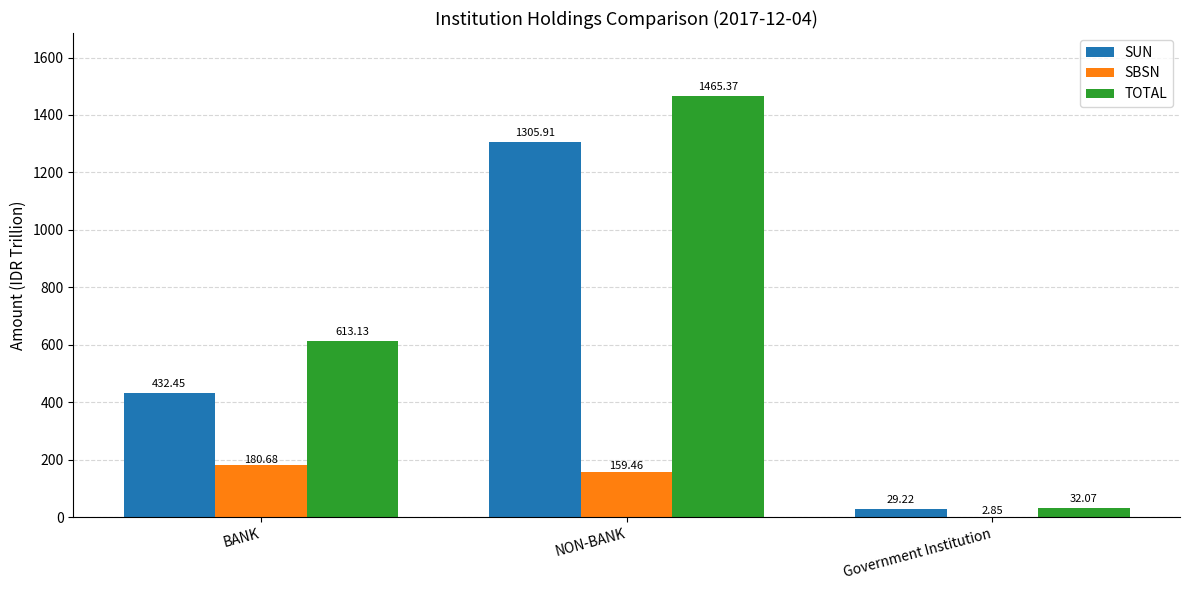

Between BANK and Government Institution, which series saw the biggest shift?

TOTAL